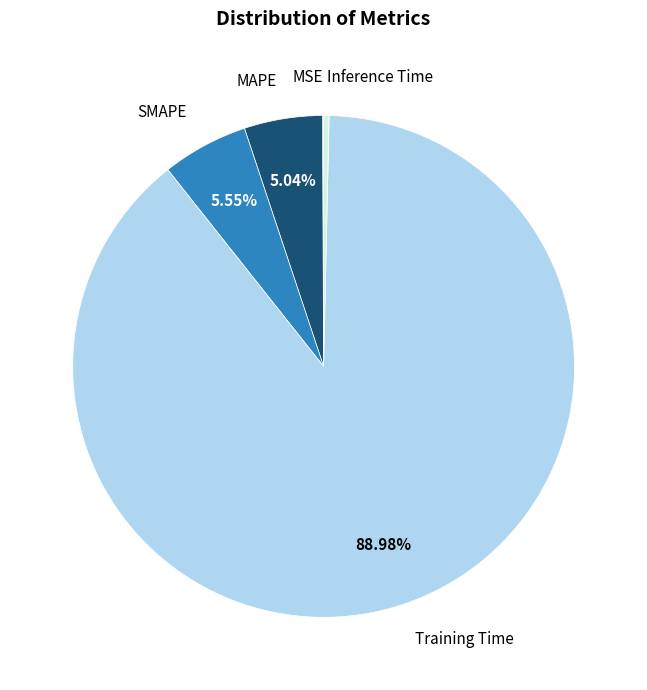

Is there any slice that represents more than half of the pie?

Yes